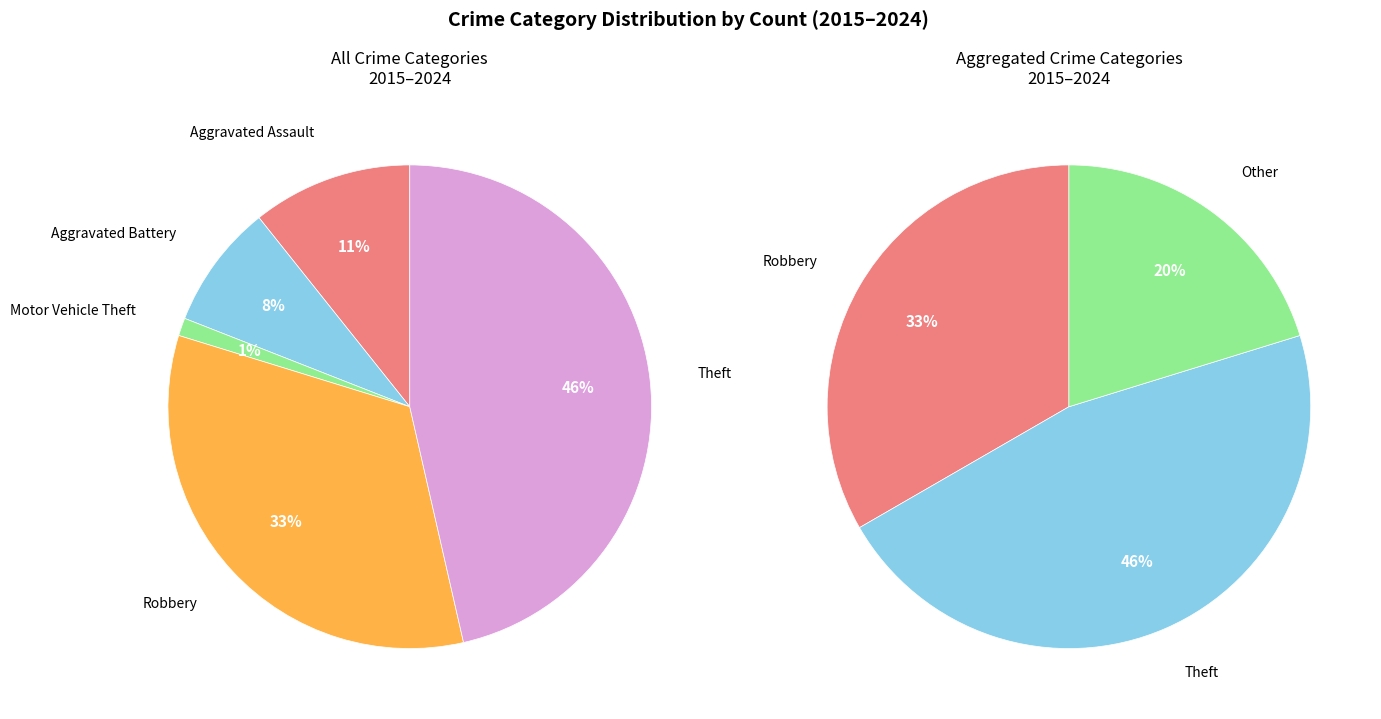

How many slices are in this pie chart?

5